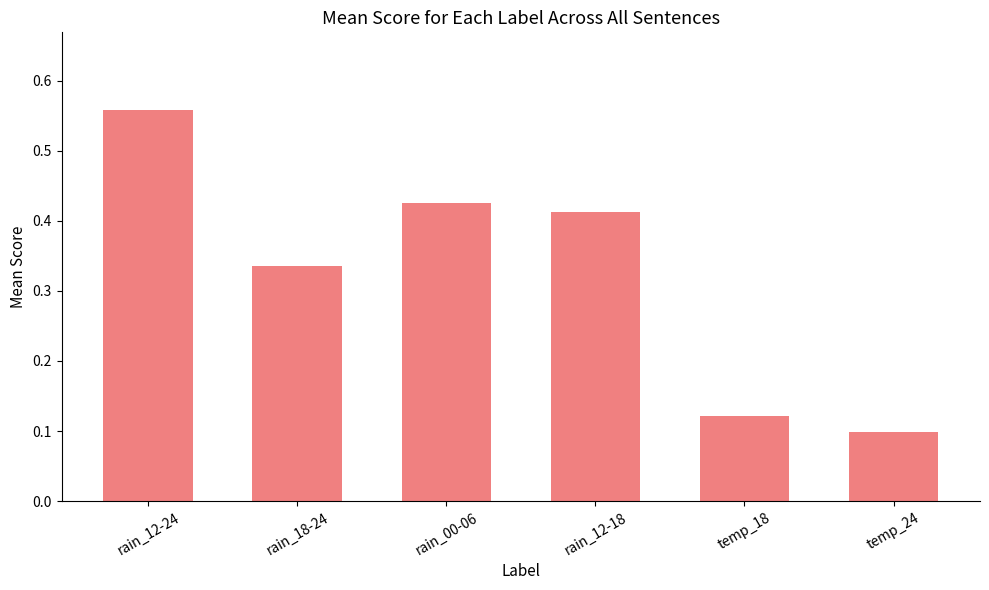

Which label corresponds to the smallest value in the chart?

temp_24